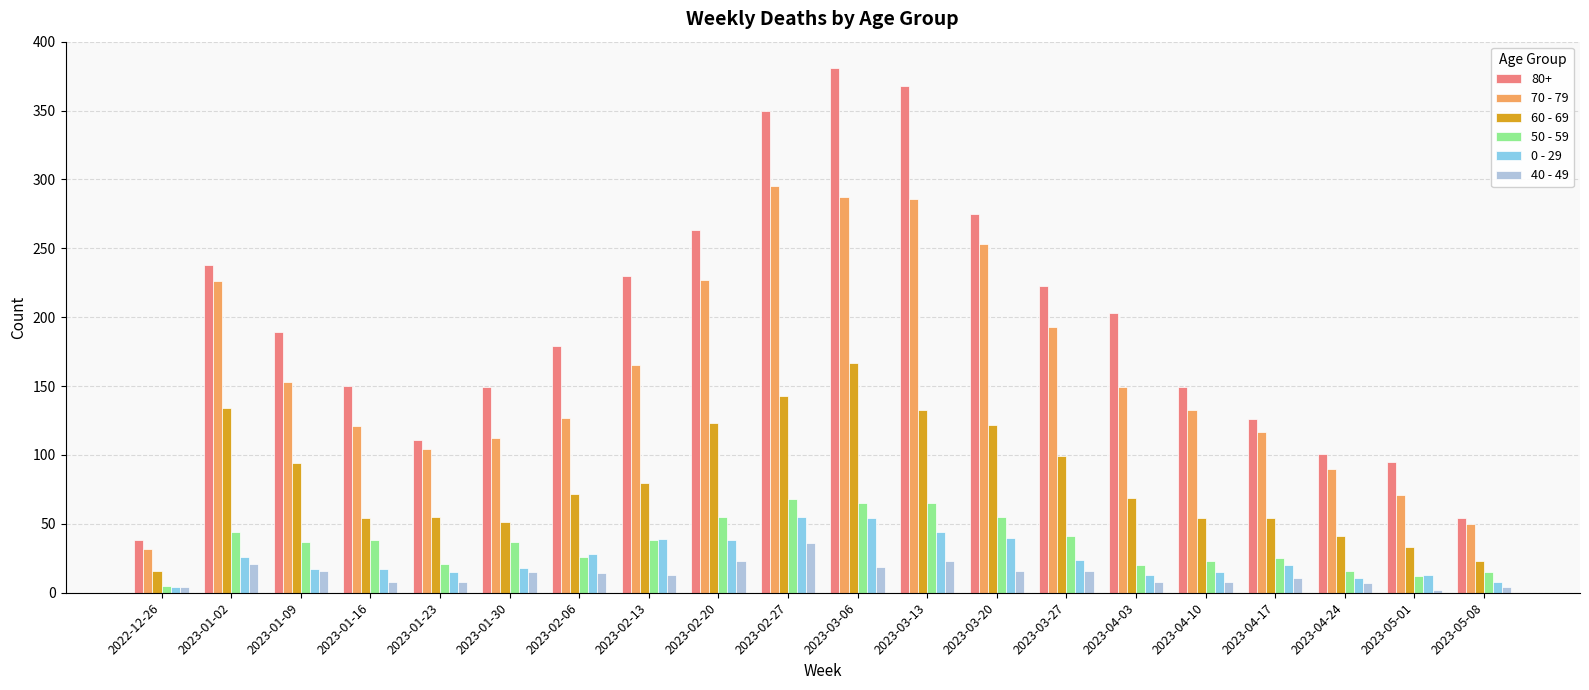

Rank the series by their maximum value, from highest to lowest.

80+, 70 - 79, 60 - 69, 50 - 59, 0 - 29, 40 - 49